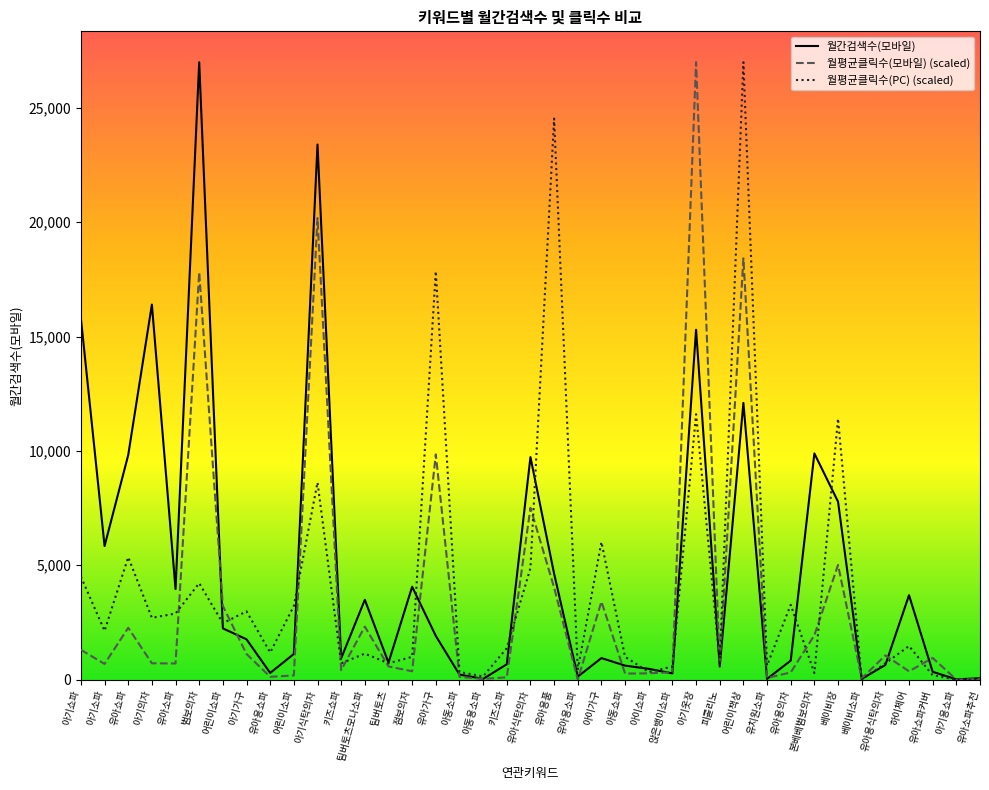

The 월간검색수(모바일) series shows 3799.5 at 아기소파. True or false?

False